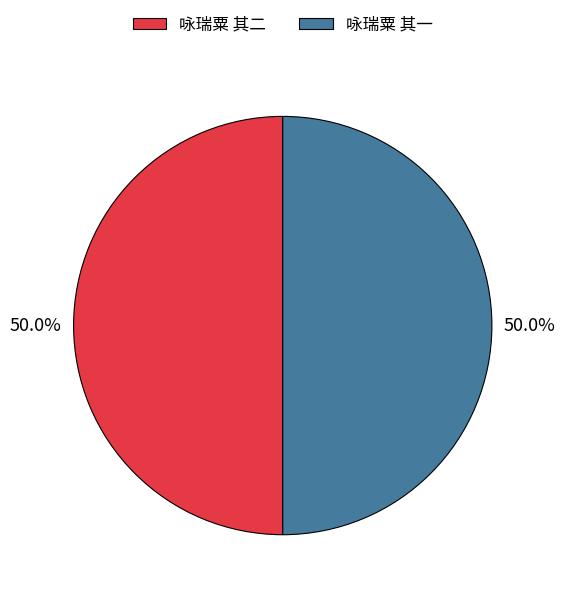

What is the ratio of the value at 咏瑞粟 其一 to the value at 咏瑞粟 其二?

1.0